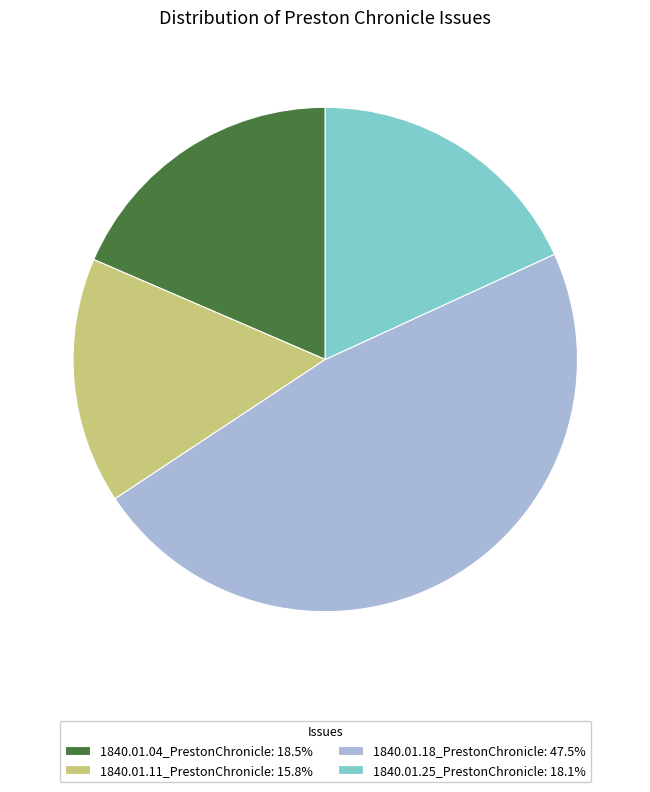

Does any single category account for the majority?

No